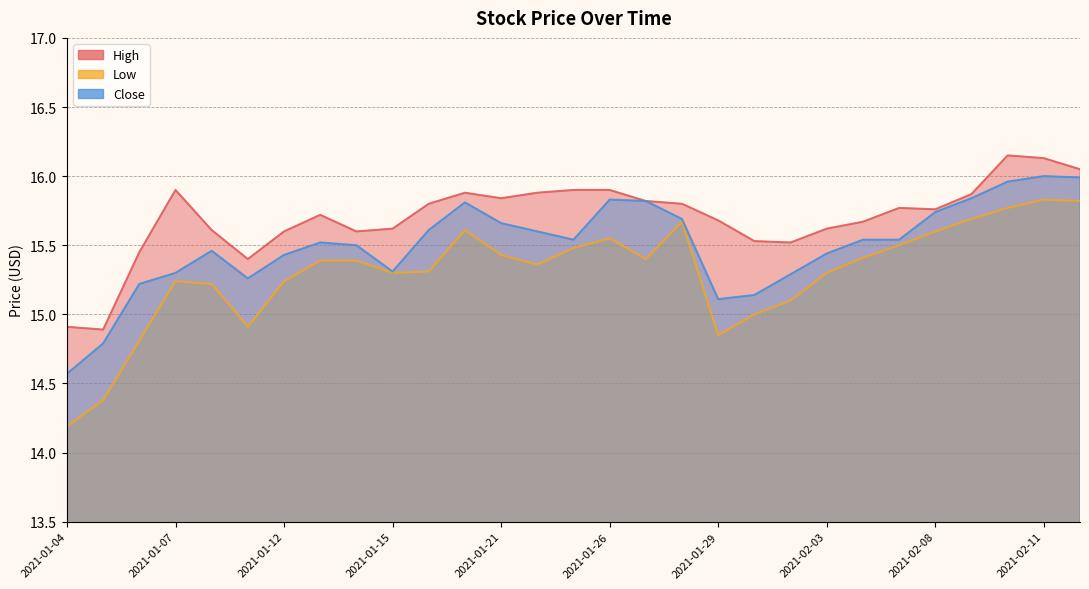

Which series changed the most between 2021-01-20 and 2021-02-10?

High